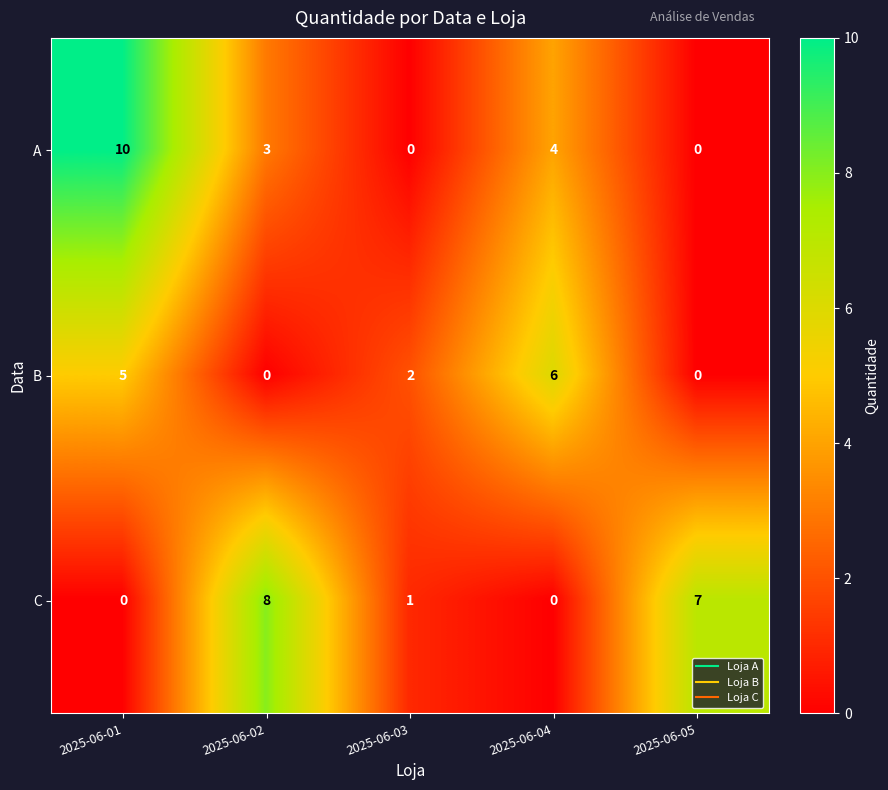

List the series in order of their overall mean, lowest first.

B, C, A